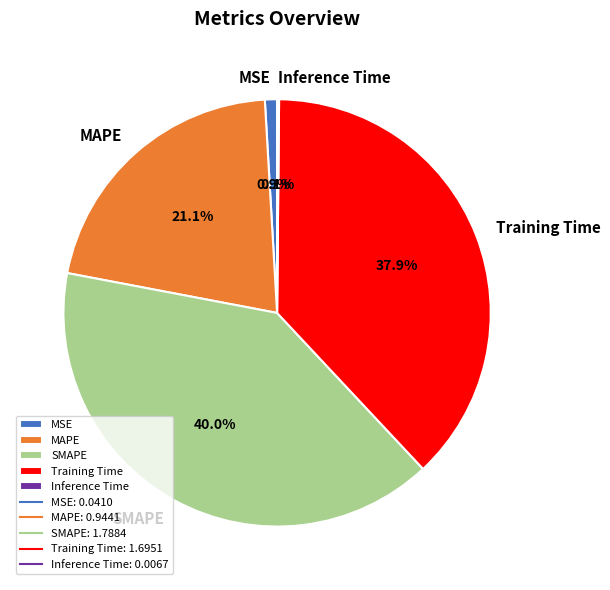

Is Training Time the majority of the pie?

No